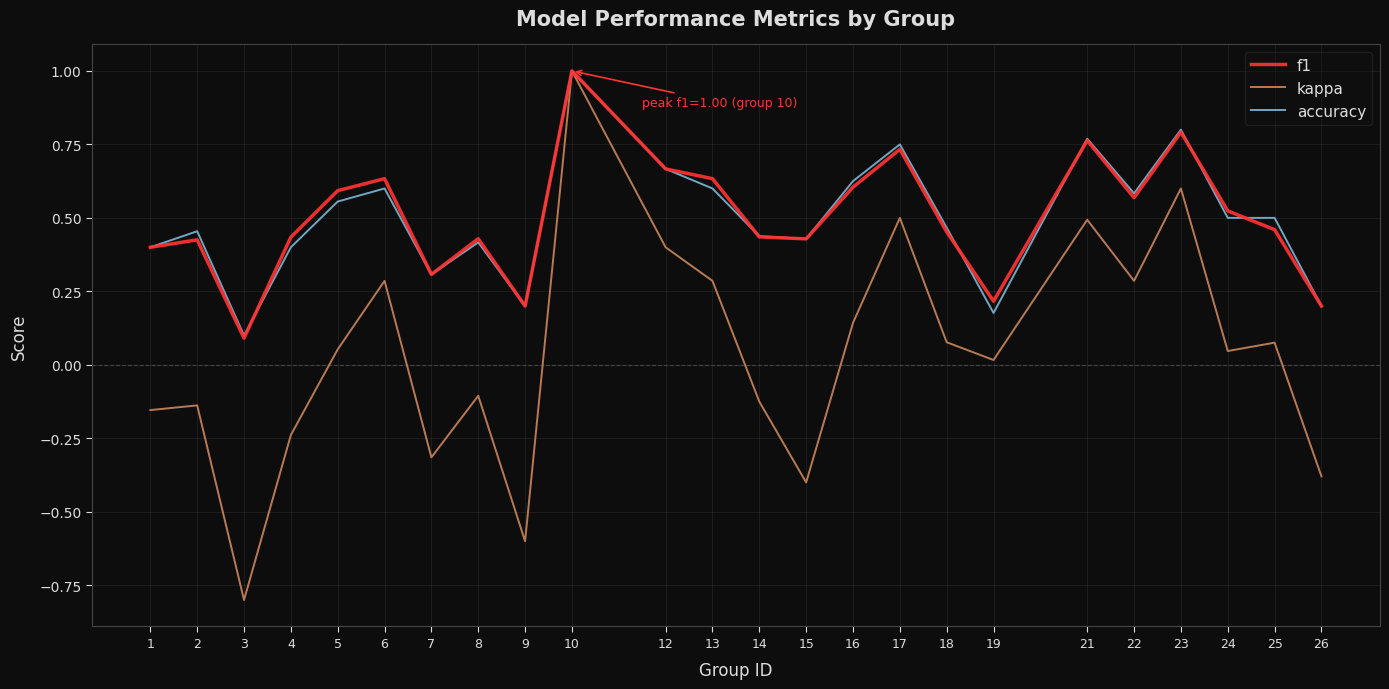

True or false: f1 has more than 0 interior local peaks.

True